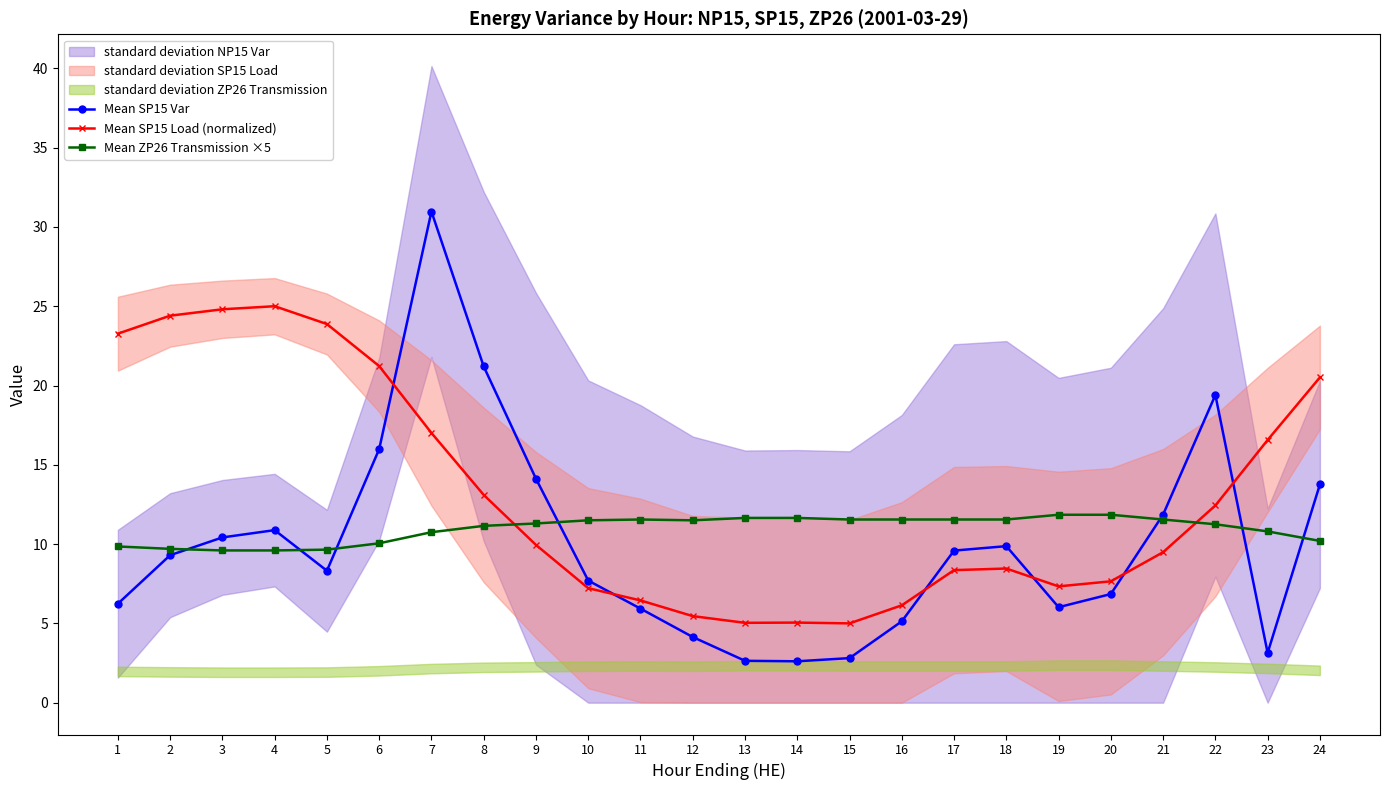

Rank the series by their average value, from lowest to highest.

Mean SP15 Var, Mean ZP26 Transmission ×5, Mean SP15 Load (normalized)